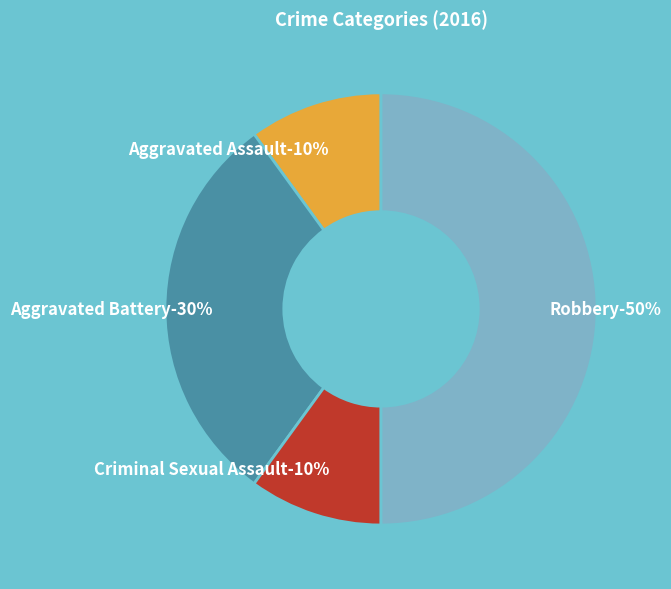

To the nearest percent, what is the average slice percentage?

25%